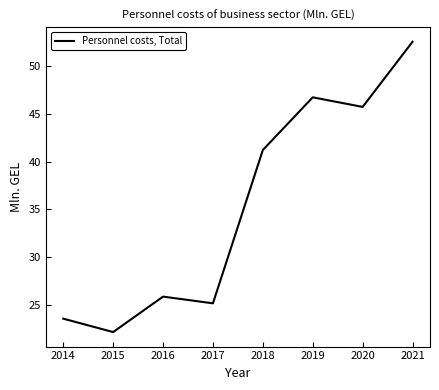

Where is the first local maximum?

2016